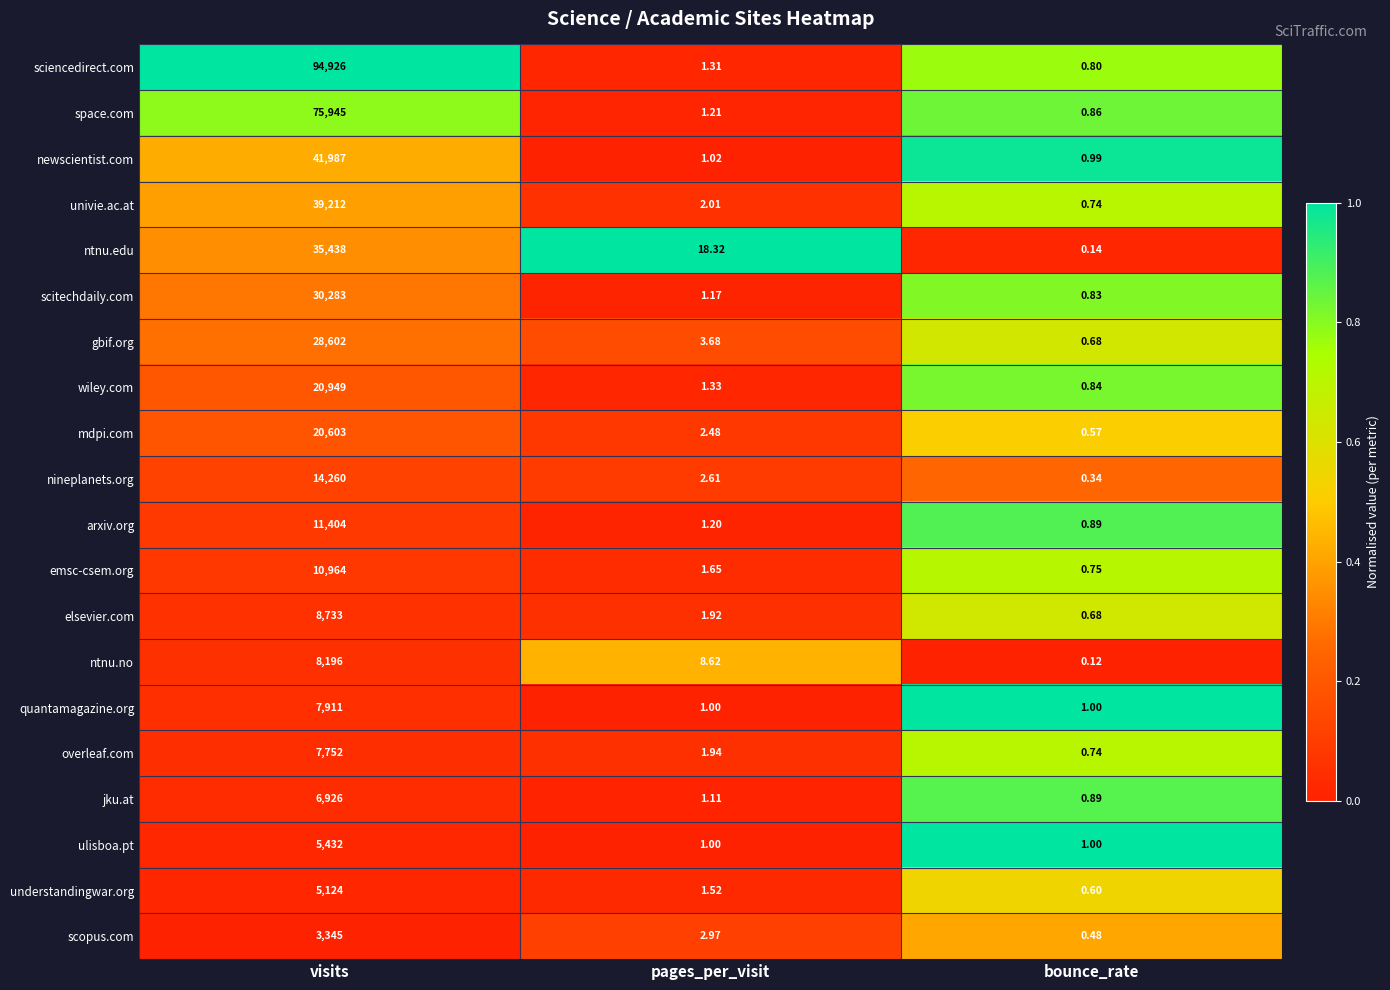

At which label does wiley.com first exceed 1?

visits